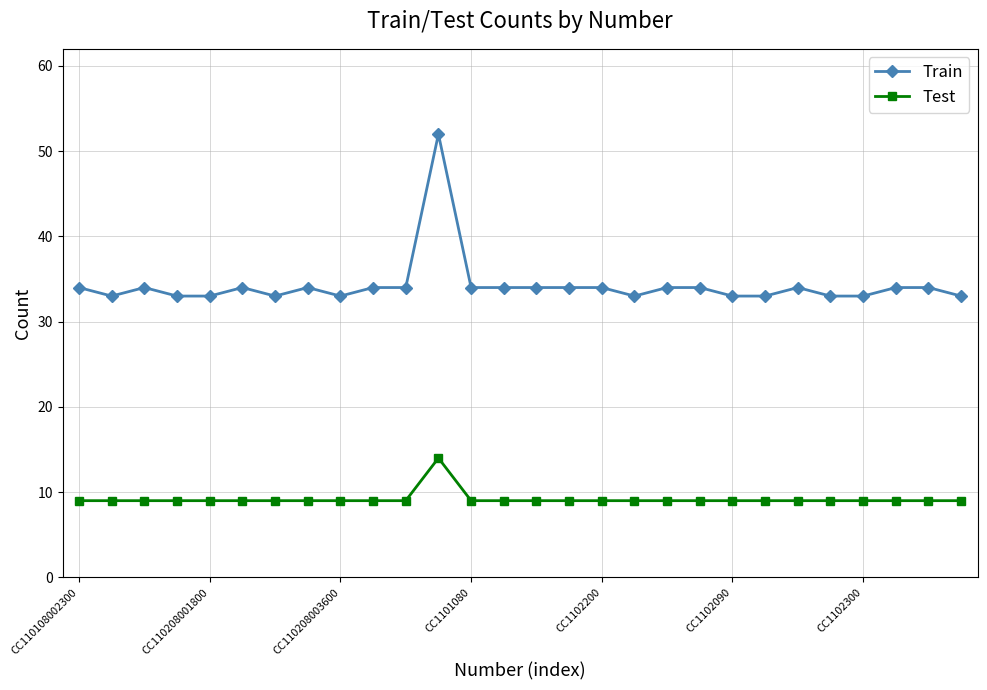

What is the lowest value of the Train series?

33